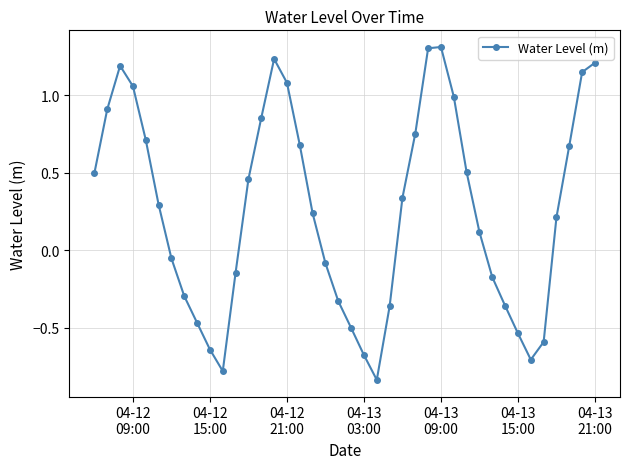

What is the maximum value shown in the chart?

1.3